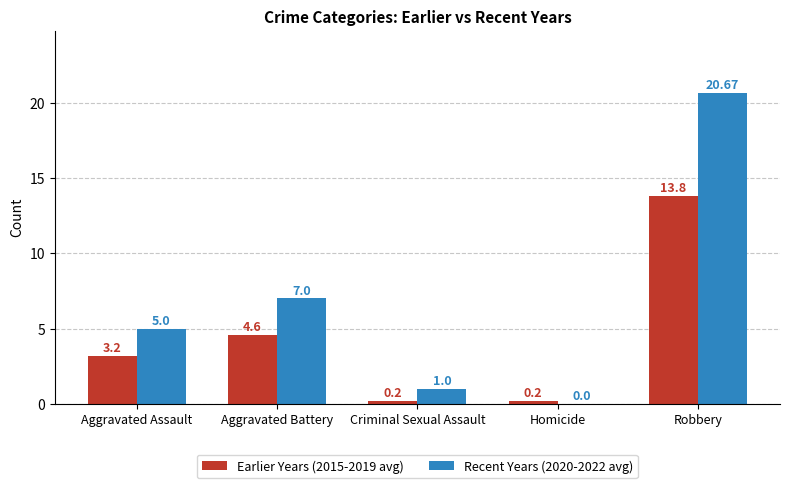

Reading left to right, what are all the values shown in this chart?

Earlier Years (2015-2019 avg): Aggravated Assault=3.2	Aggravated Battery=4.6	Criminal Sexual Assault=0.2	Homicide=0.2	Robbery=13.8
Recent Years (2020-2022 avg): Aggravated Assault=5.0	Aggravated Battery=7.0	Criminal Sexual Assault=1.0	Homicide=0.0	Robbery=20.7